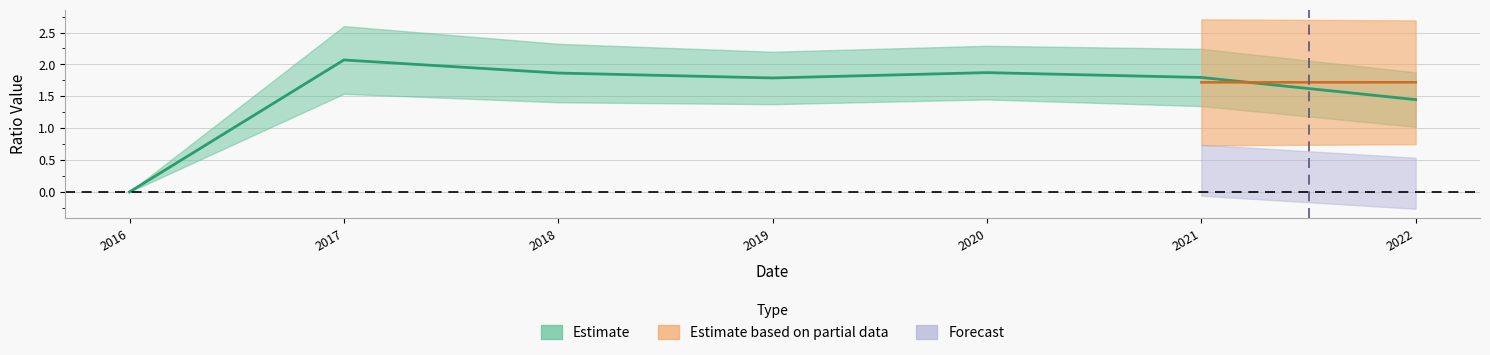

Which category has the lowest value in the inventoryTurnover series?

2016